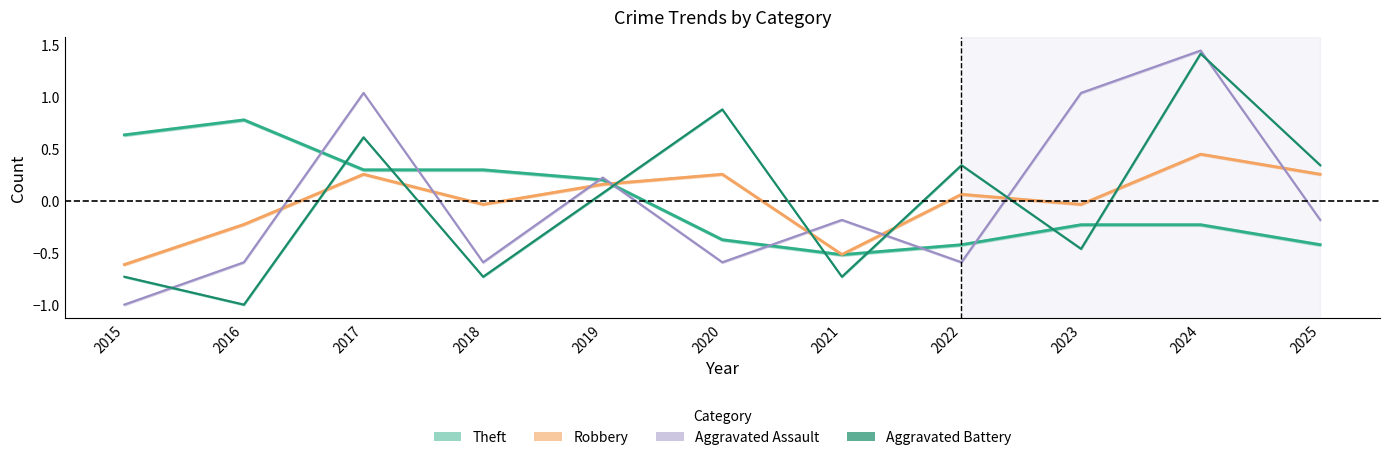

Which category has the lowest value in the Aggravated Assault series?

2015